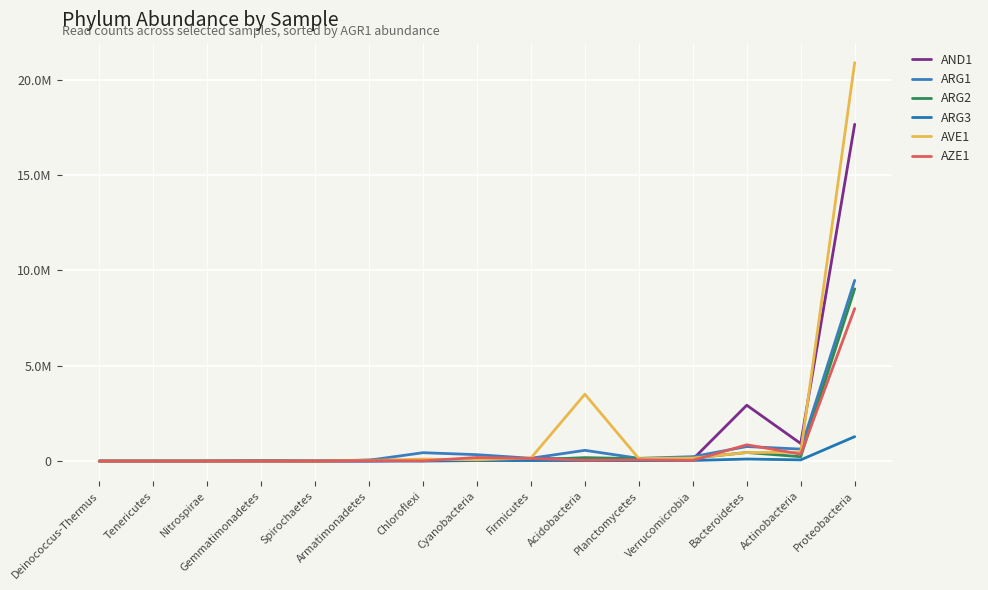

Which series has the widest spread of values?

AVE1